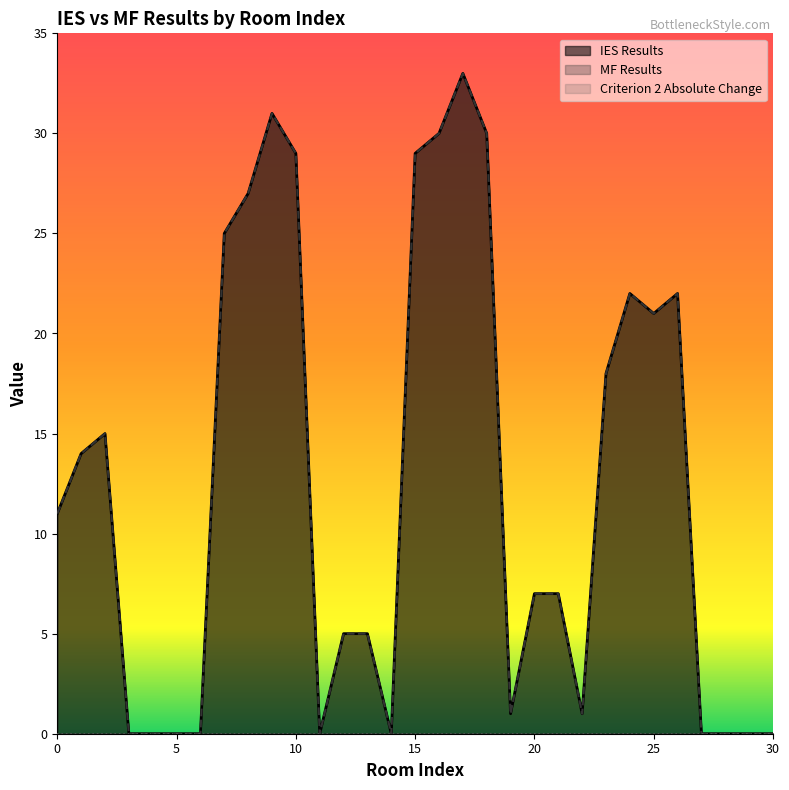

How many values in the IES Results series exceed 7?

15